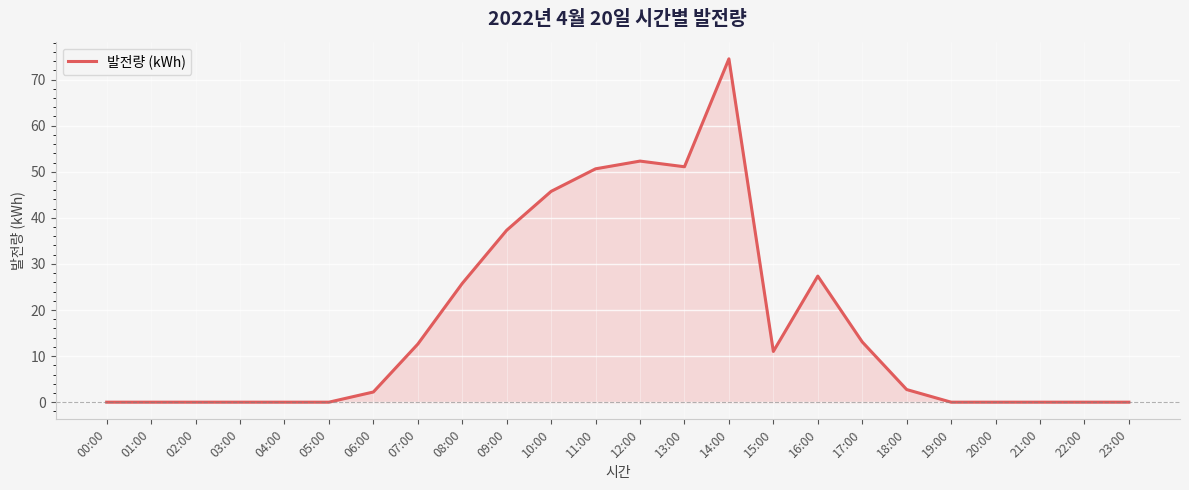

Reading left to right, list all the values displayed in this chart.

00:00=0.0	01:00=0.0	02:00=0.0	03:00=0.0	04:00=0.0	05:00=0.0	06:00=2.2	07:00=12.6	08:00=25.8	09:00=37.3	10:00=45.7	11:00=50.6	12:00=52.3	13:00=51.1	14:00=74.5	15:00=11.0	16:00=27.4	17:00=13.1	18:00=2.7	19:00=0.0	20:00=0.0	21:00=0.0	22:00=0.0	23:00=0.0